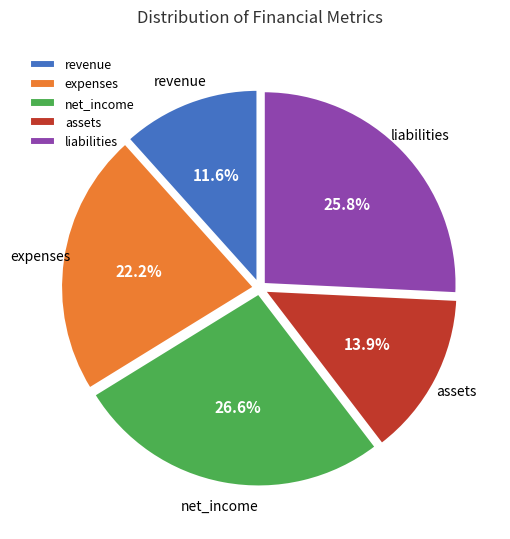

Between net_income and revenue, which is larger?

net_income